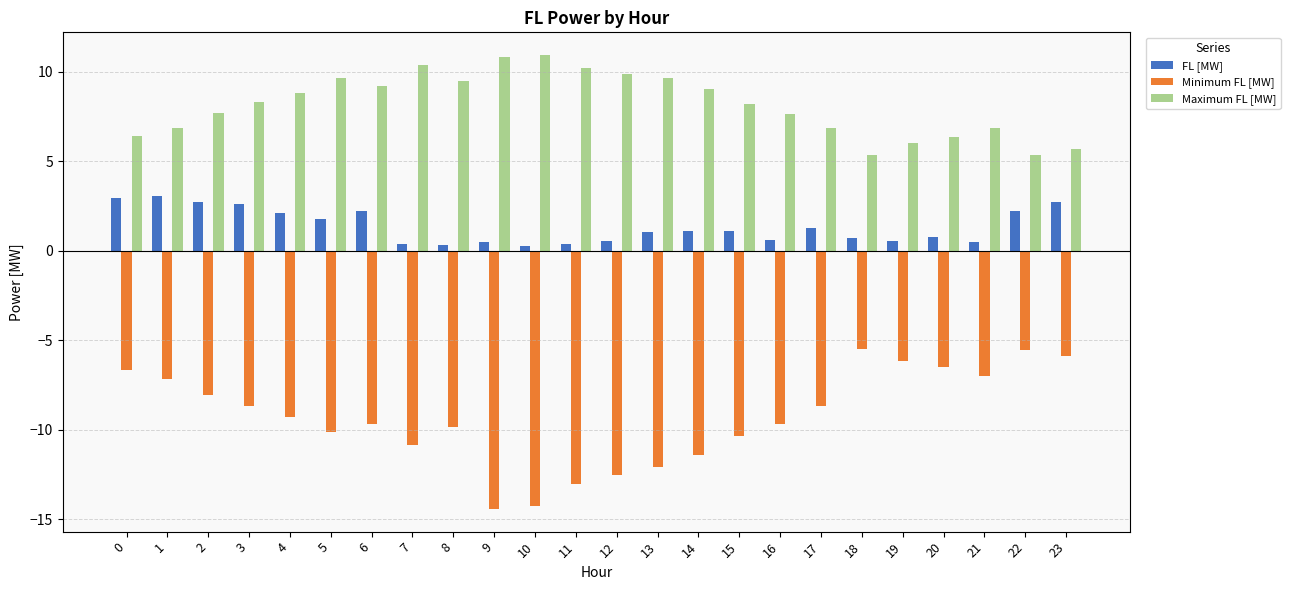

Rank the series by their maximum value, from highest to lowest.

Maximum FL [MW], FL [MW], Minimum FL [MW]